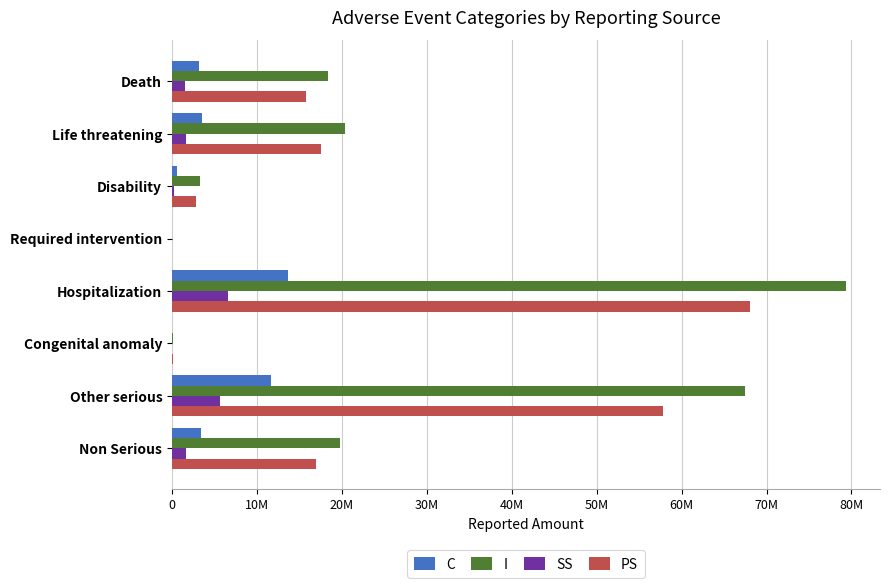

How many bars are there in total?

32